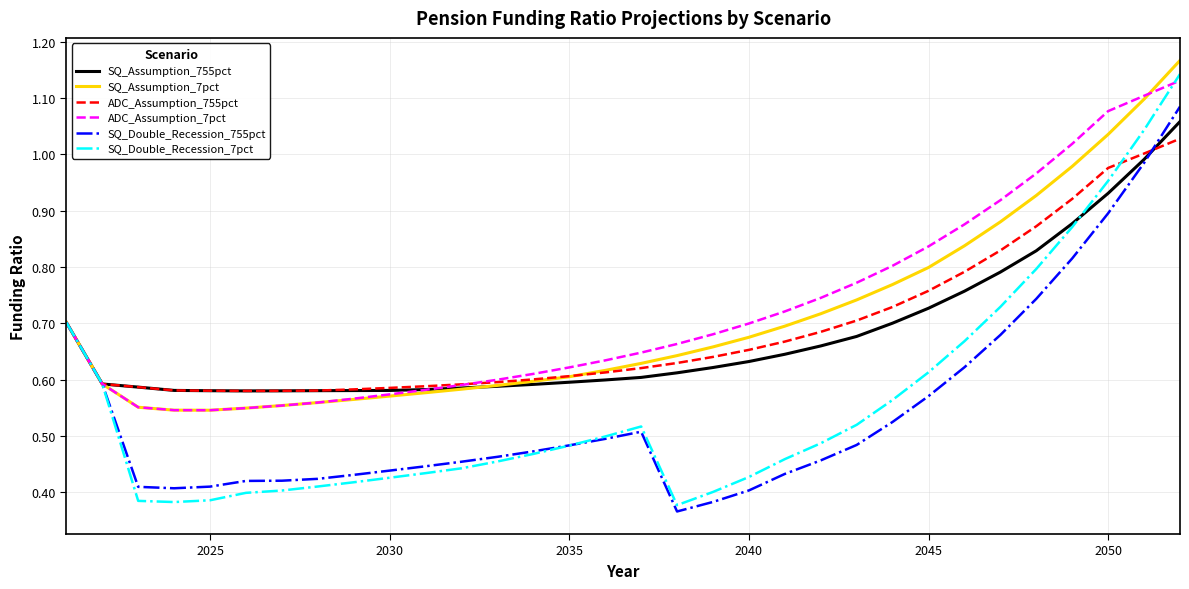

Which series has the widest spread of values?

SQ_Double_Recession_7pct